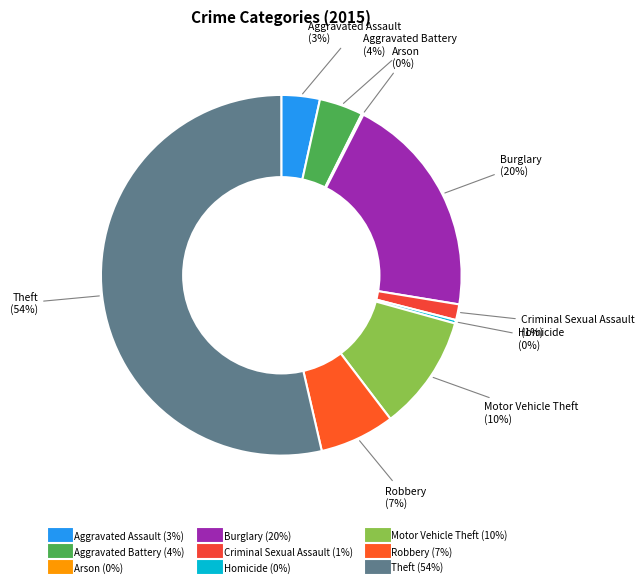

Which has a higher value, Criminal Sexual Assault or Theft?

Theft